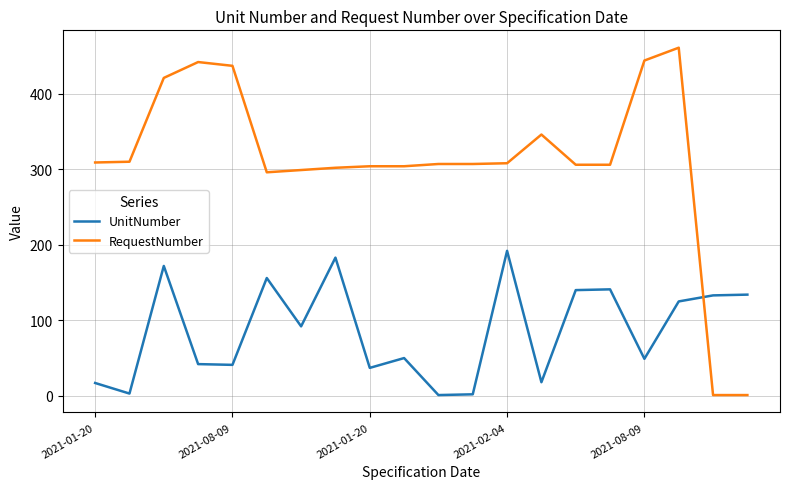

How many times do UnitNumber and RequestNumber cross each other?

1